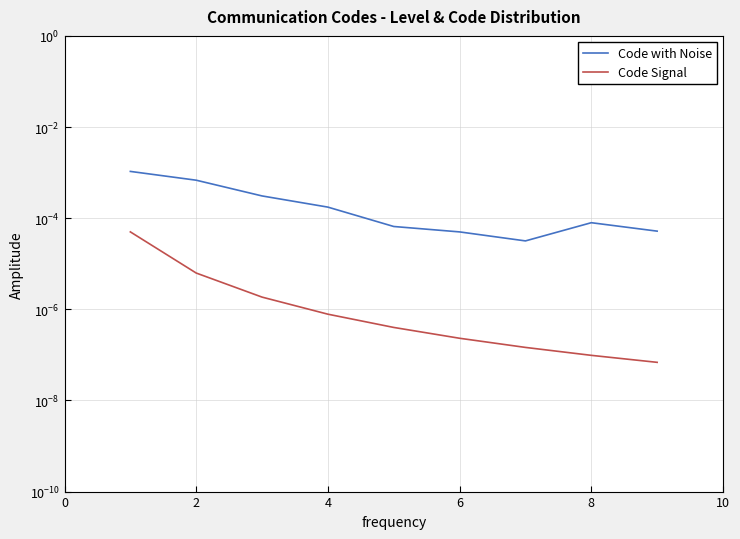

Is it true that Code Signal equals 0.0 at 8?

True